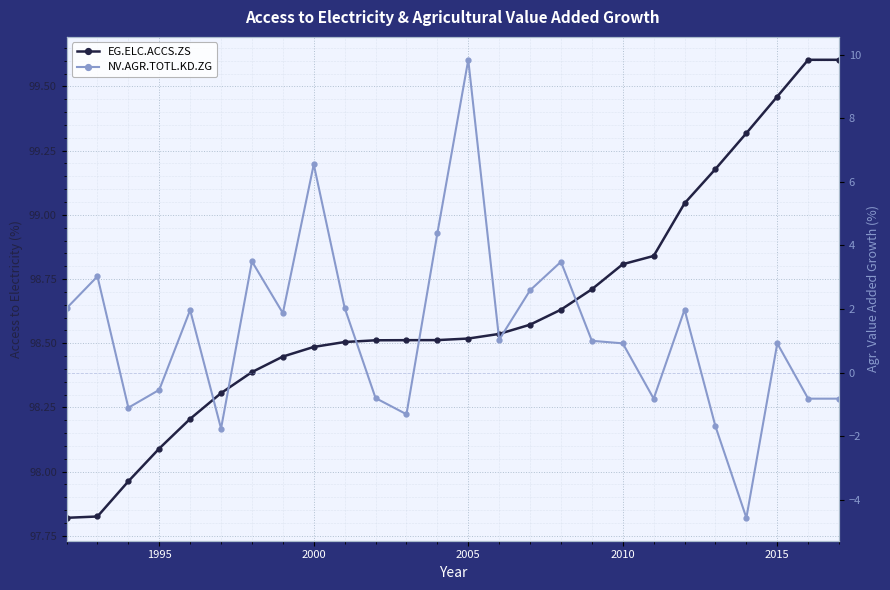

What is the lowest value of the NV.AGR.TOTL.KD.ZG series?

-4.6